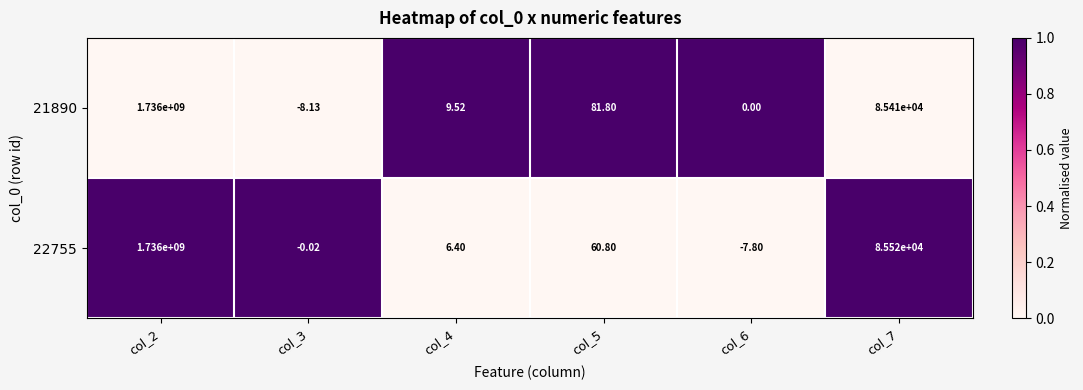

Is the value of 22755 at col_5 greater than the value of 21890 at col_6?

Yes